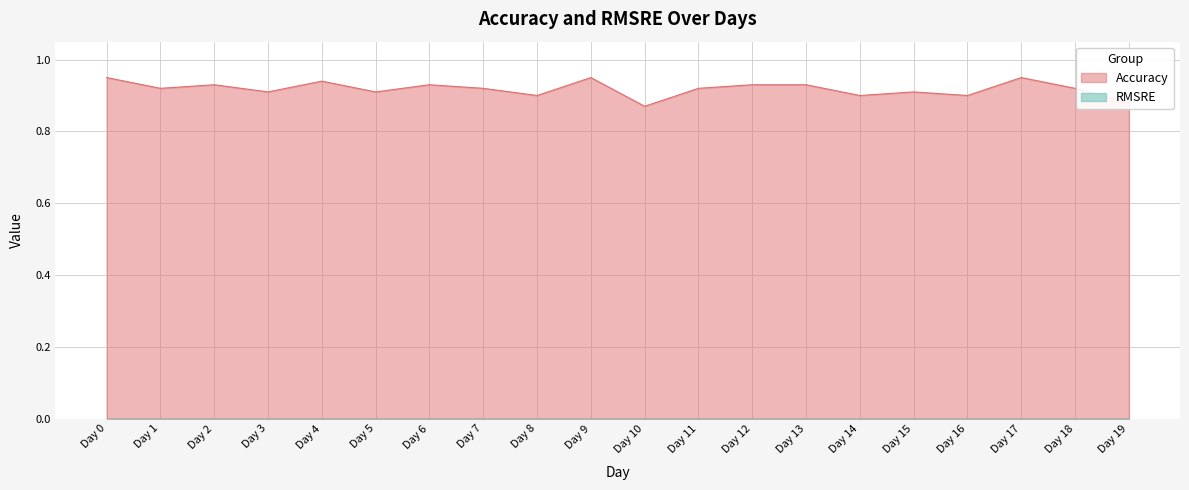

Between Day 3 and Day 16, which is larger?

Day 3